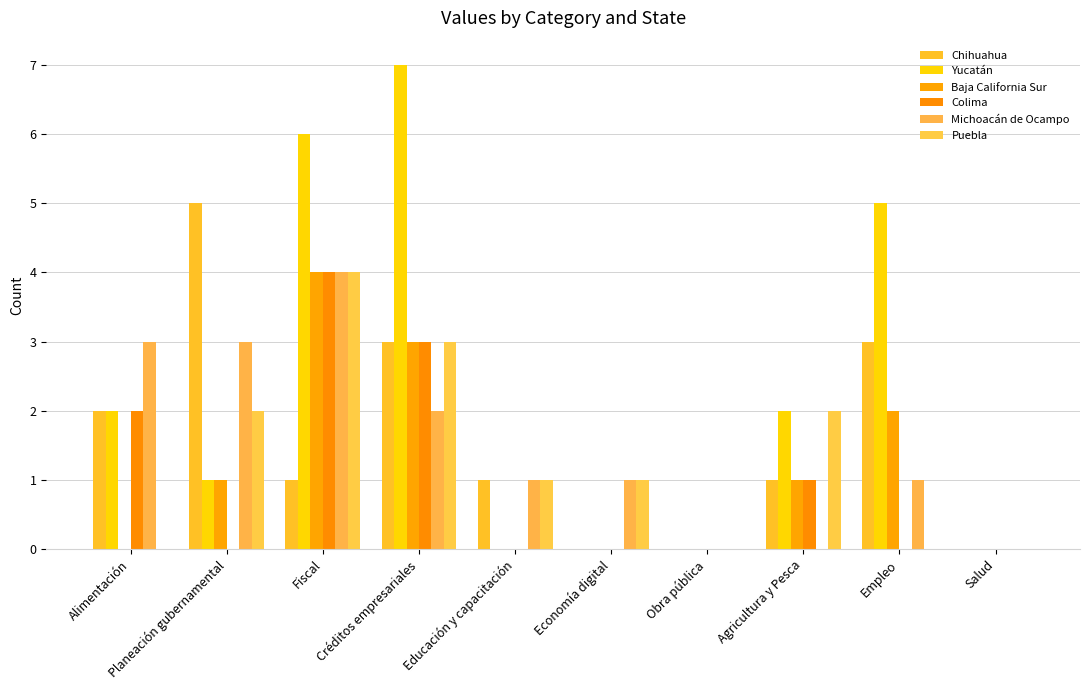

How many categories are shown in the chart?

10